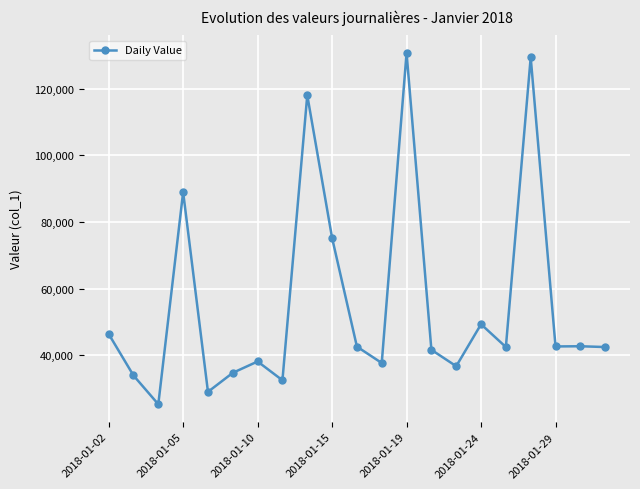

What is the value of the 8th point from the left?

32514.4